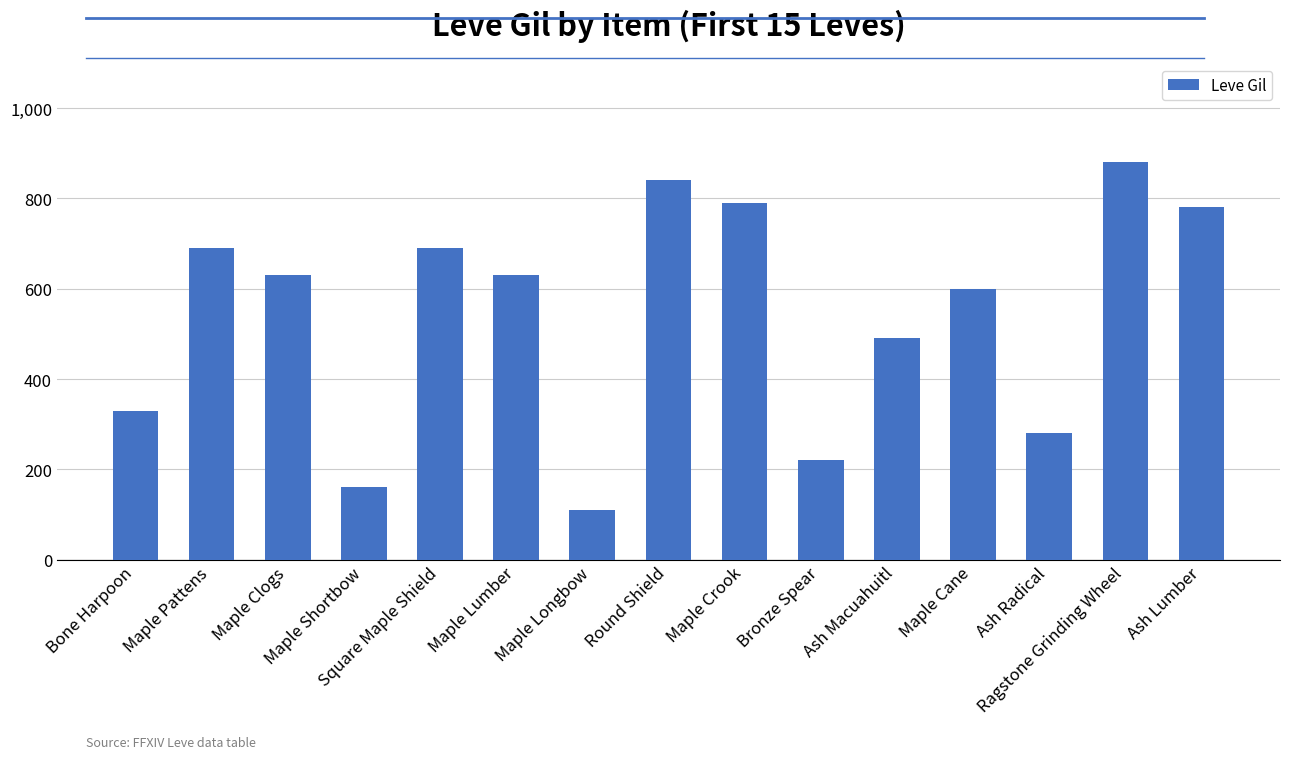

What is the sum of all values?

8120